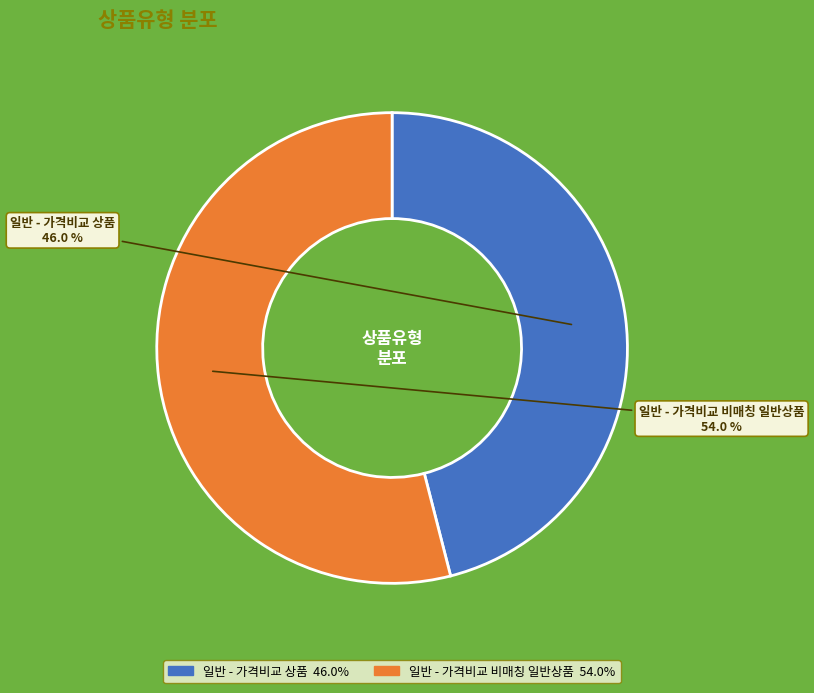

Rank the categories by value from lowest to highest.

일반 - 가격비교 상품, 일반 - 가격비교 비매칭 일반상품